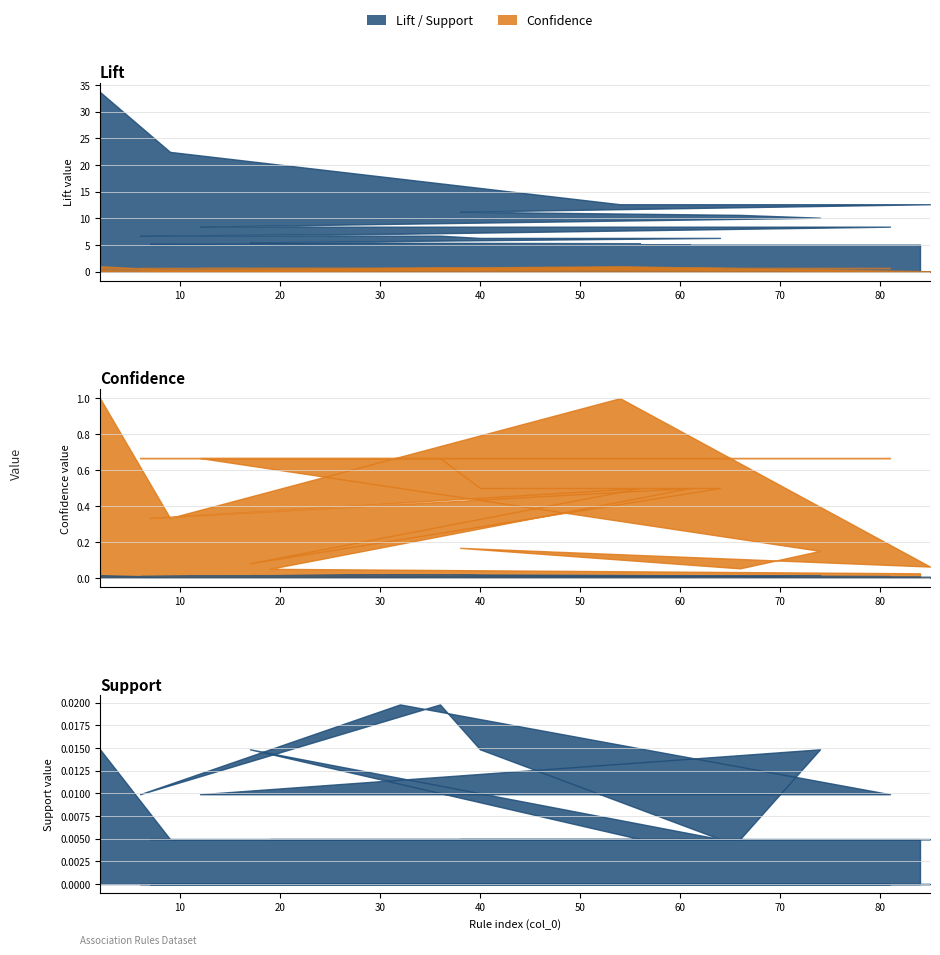

Is the value of Confidence at 66 greater than the value of Support at 81?

Yes